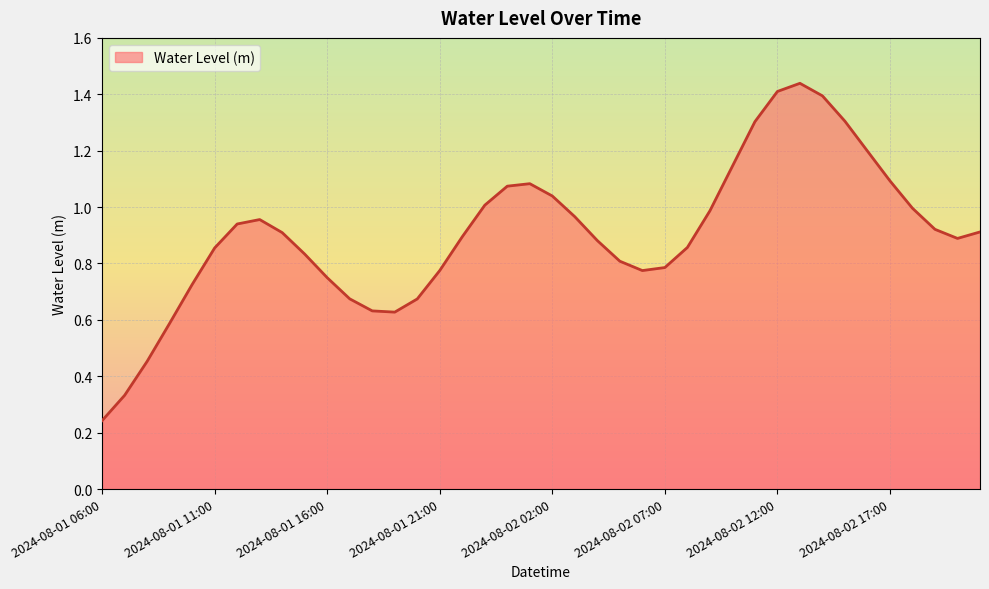

What is the difference between the maximum and minimum values?

1.2